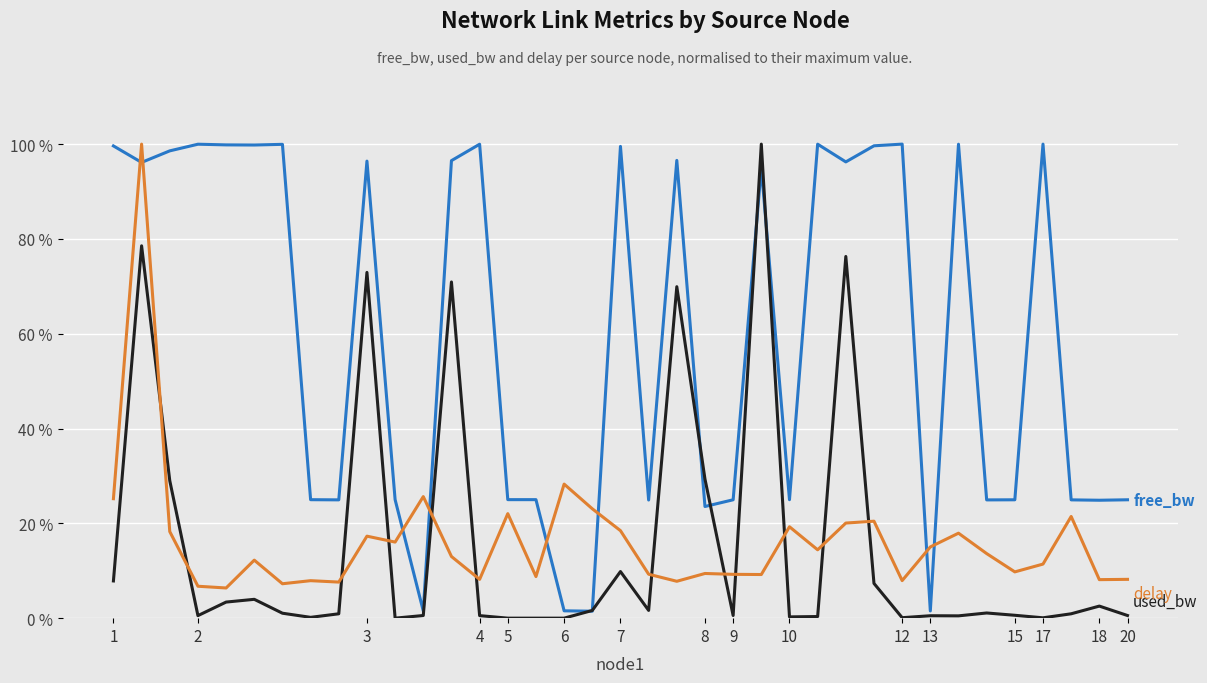

What is the greatest value displayed?

100.0